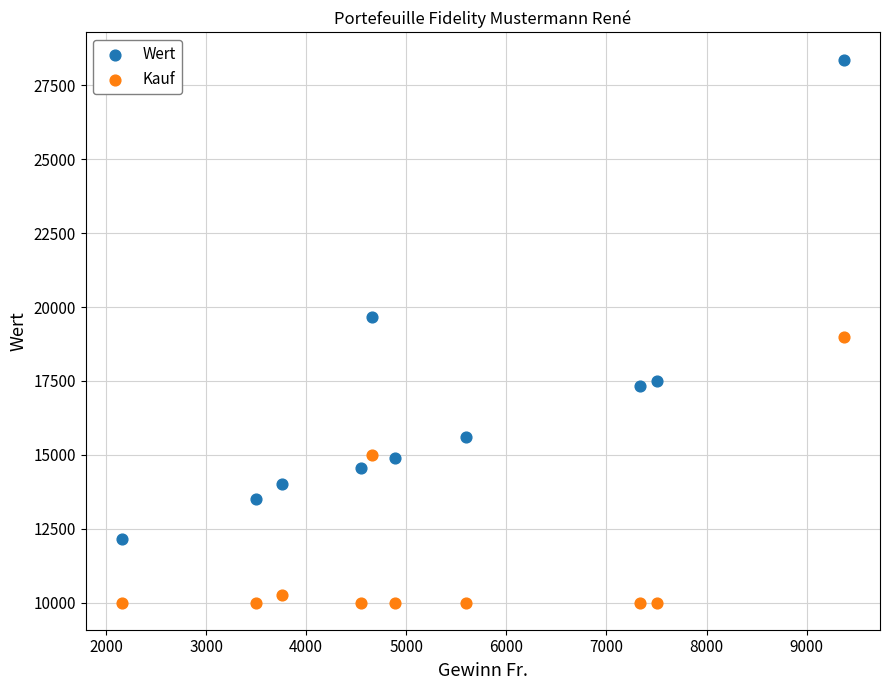

Which series reaches the maximum Y coordinate?

Wert